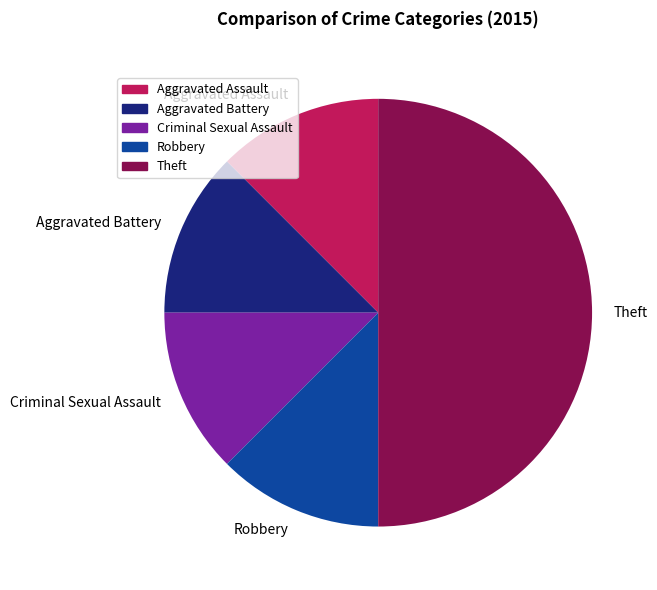

Which category has the biggest portion of the pie?

Theft